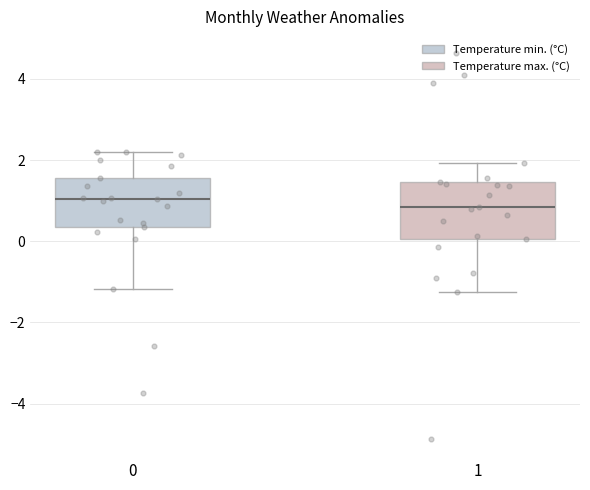

Reading left to right, transcribe this box plot: for each box, give where its median line is, the range the box spans, and where its two whiskers end, as read against the y-axis. The values are not printed on the chart, so give them approximately, as read against the axis.

0: median 1.0, box 0.4 to 1.6, whiskers -1.2 to 2.2
1: median 0.8, box 0.0 to 1.4, whiskers -1.2 to 2.0